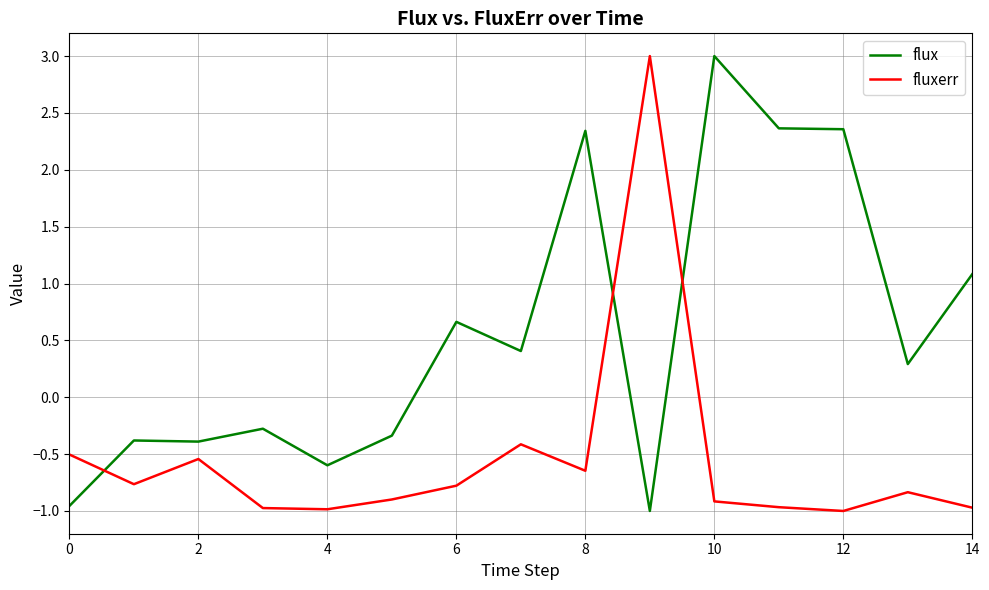

What is the difference between the maximum and minimum values in the flux series?

4.0